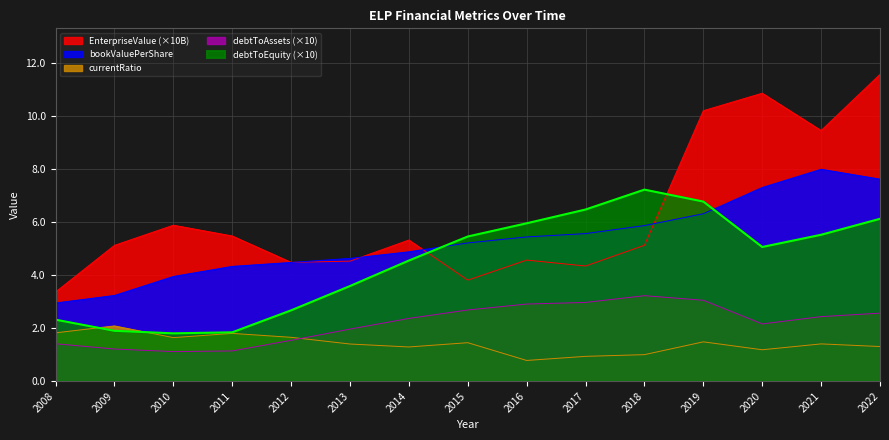

In debtToEquity, how many points are lower than both neighbors (excluding endpoints)?

2